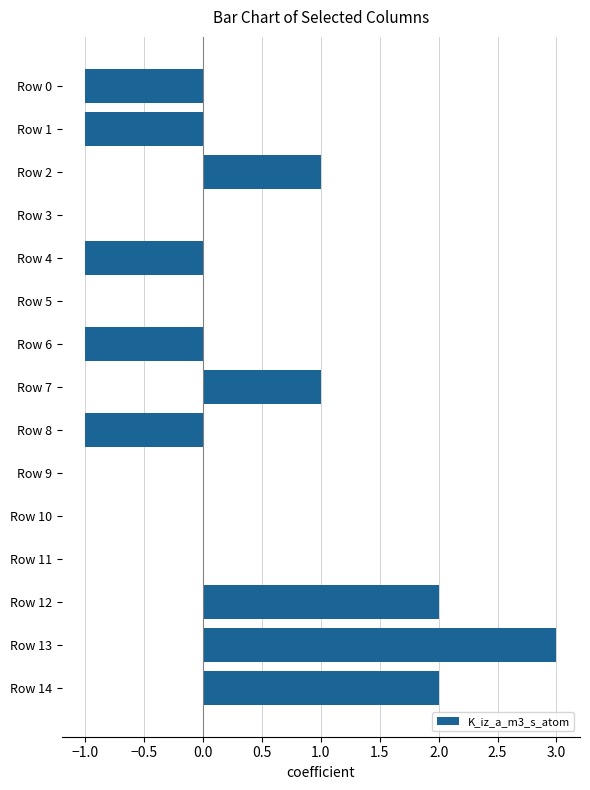

How many distinct data groups are displayed?

1